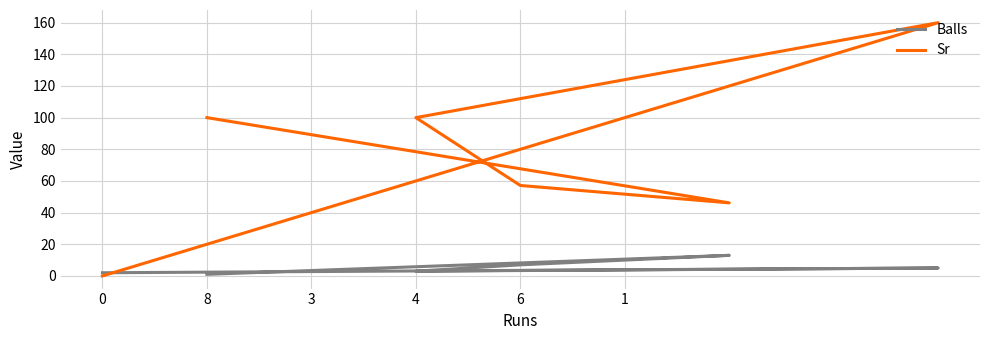

What is the total value across all series at 0?

2.0